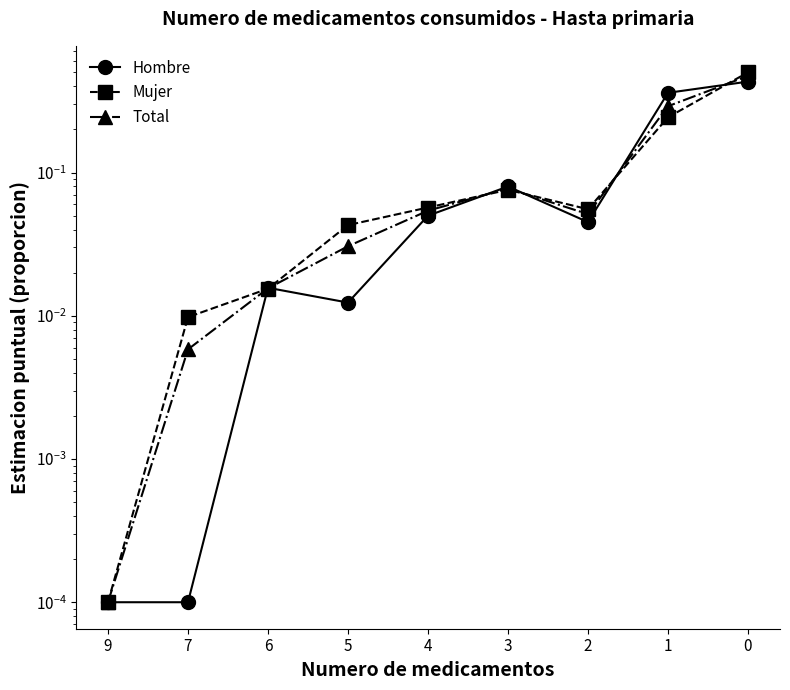

How many interior local valleys does the Hombre series have?

2